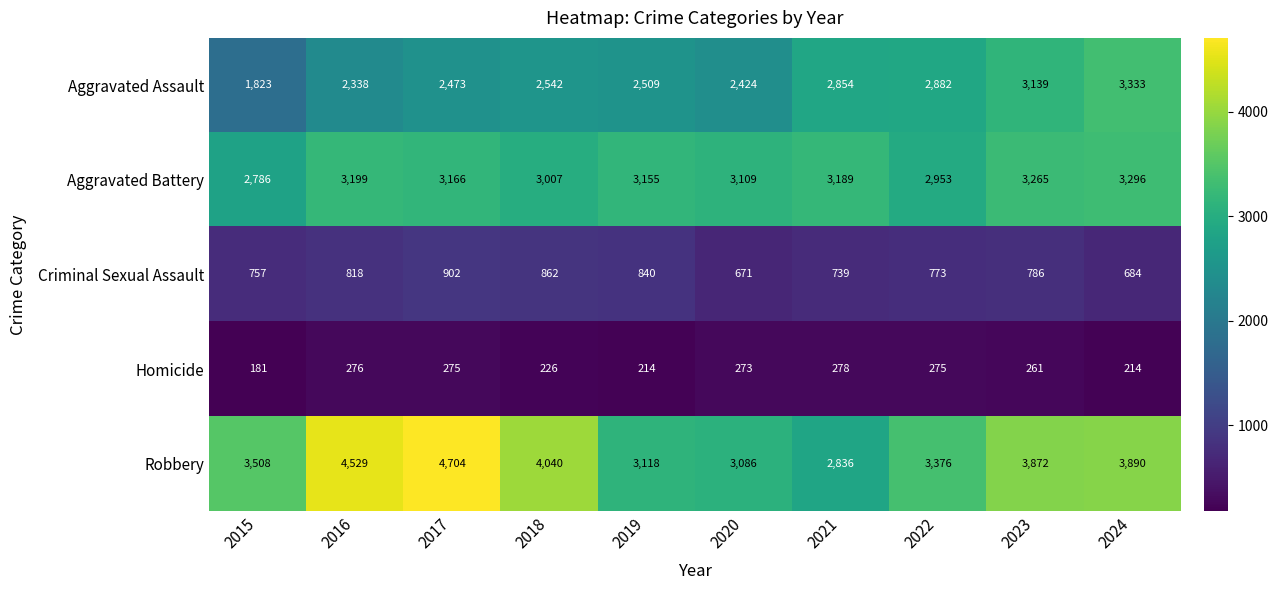

Is it true that Homicide equals 68 at 2024?

False